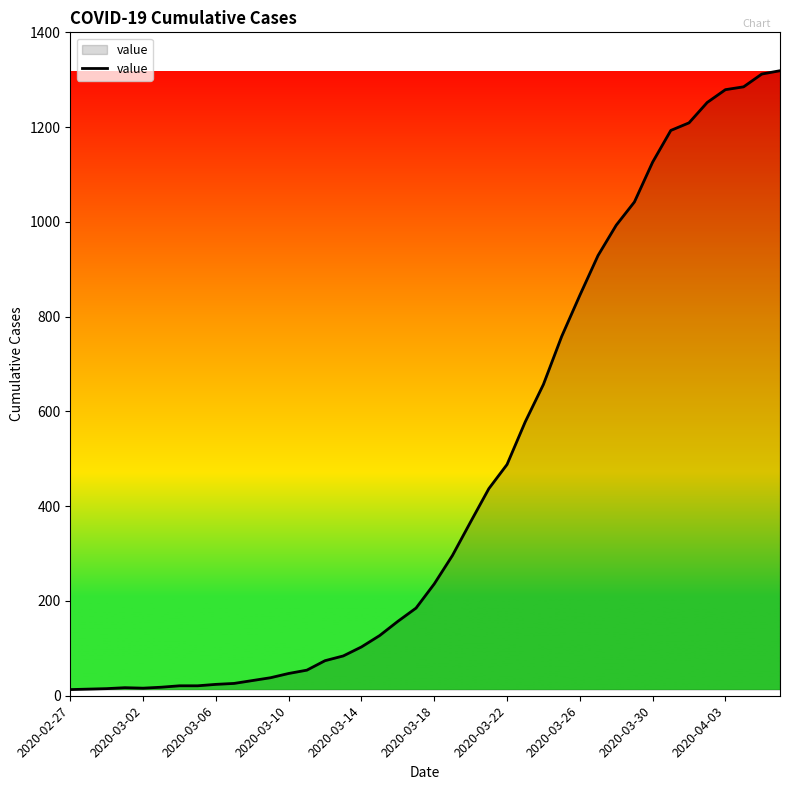

What is the greatest value displayed?

1319